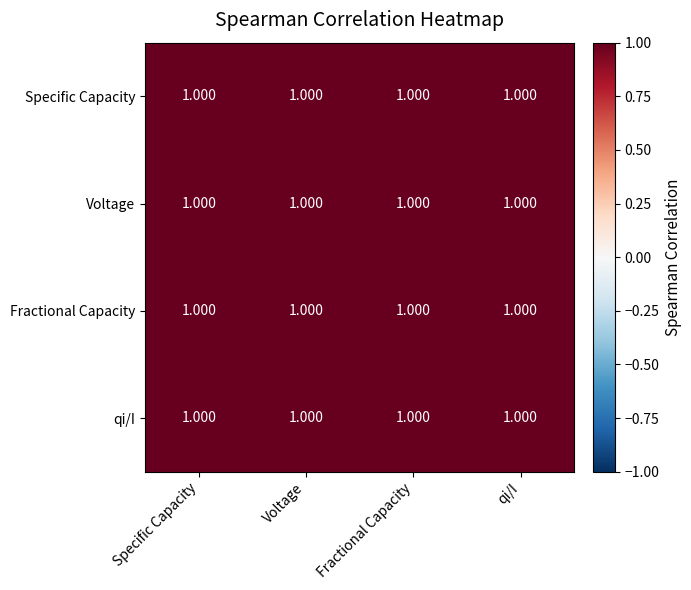

Which series has the largest total across all categories?

Specific Capacity